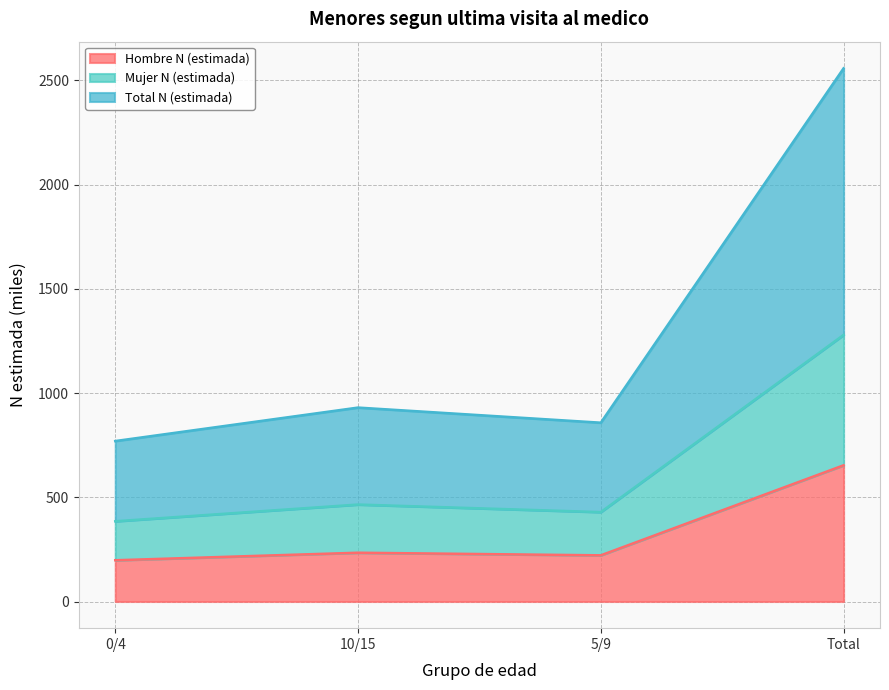

At which category does the chart reach its peak across all series?

Total